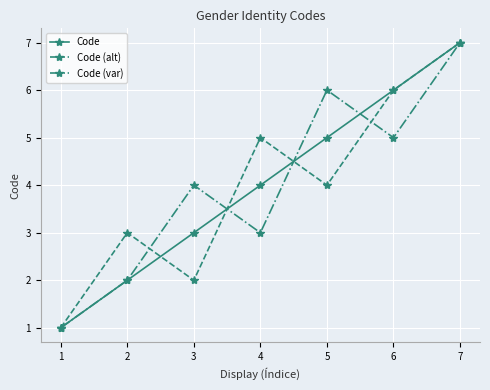

Rank the categories by Code (alt) value from highest to lowest.

7, 6, 4, 5, 2, 3, 1